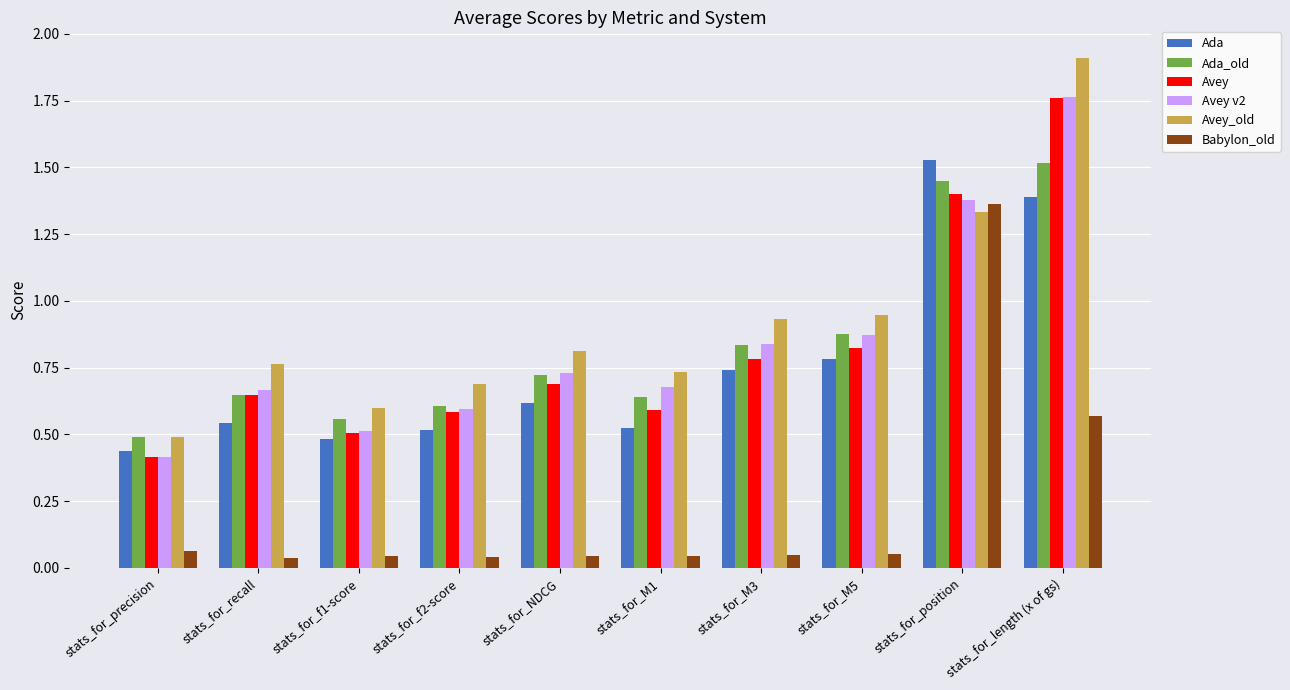

What is the label of the 4th bar from the left?

stats_for_f2-score